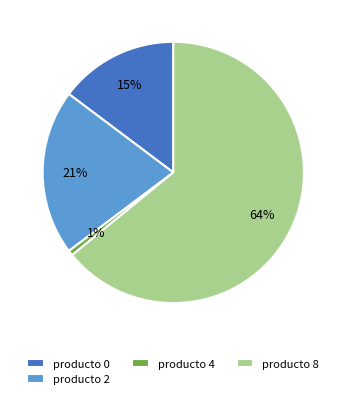

Do producto 8 and producto 4 together represent more than half of the pie?

Yes